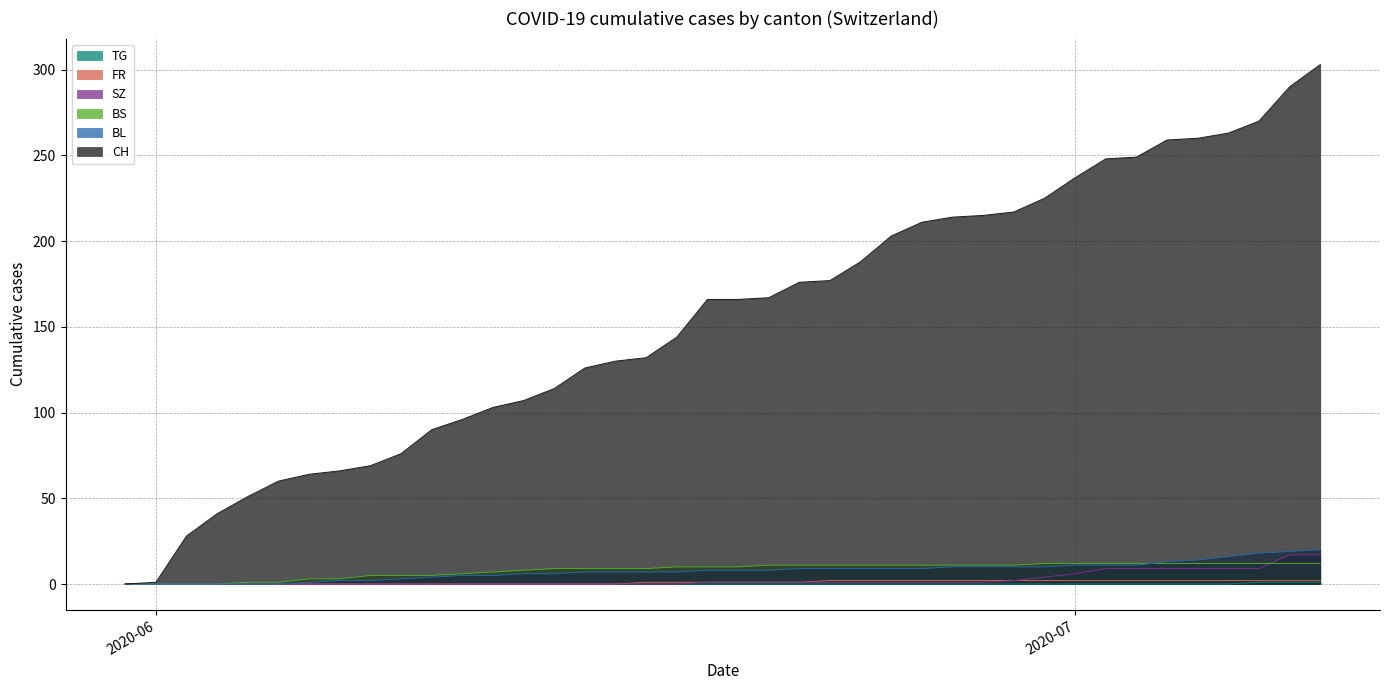

Which series has the widest spread of values?

CH